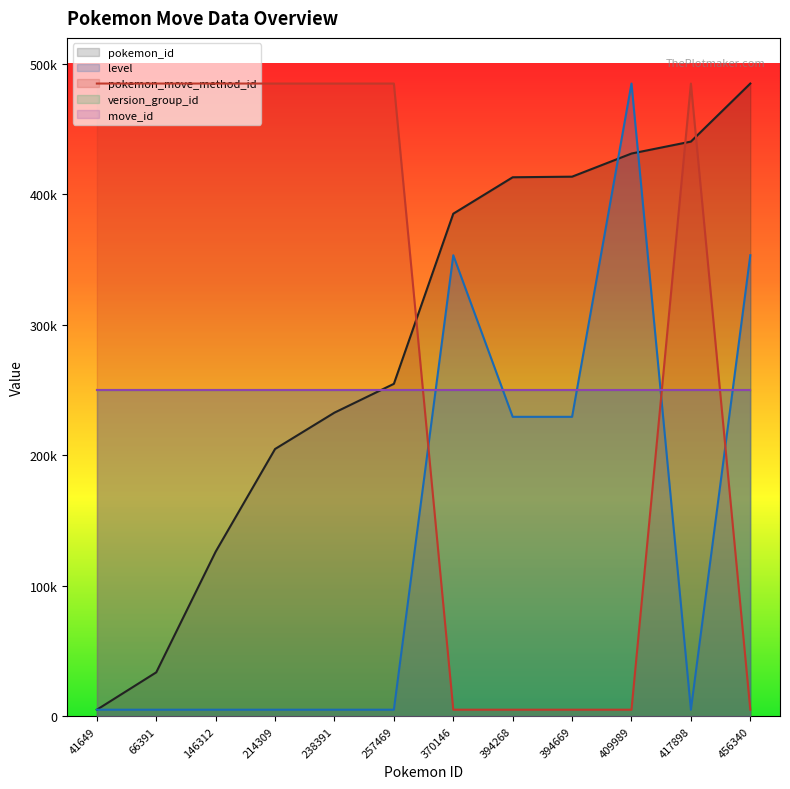

What is the greatest value displayed?

485000.0